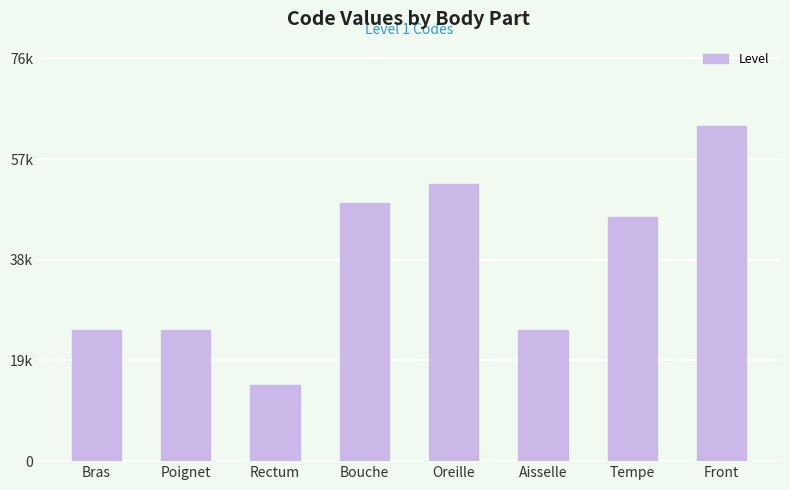

What is the ratio of the value at Rectum to the value at Aisselle?

0.6